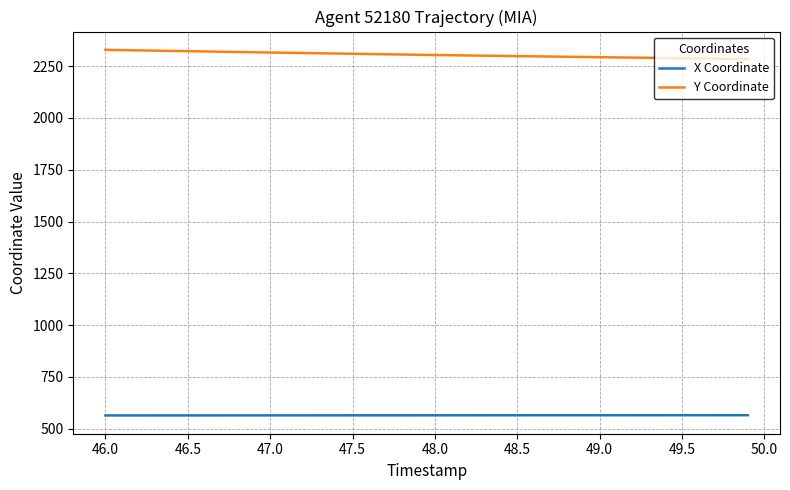

Which series has the largest total across all categories?

Y Coordinate